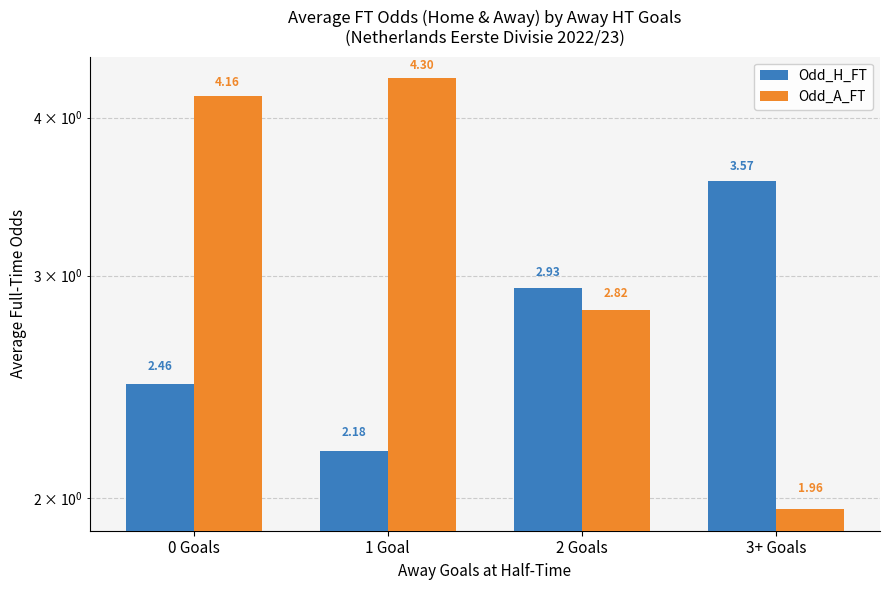

The value of Odd_A_FT at 0 Goals is 4.2. True or false?

True